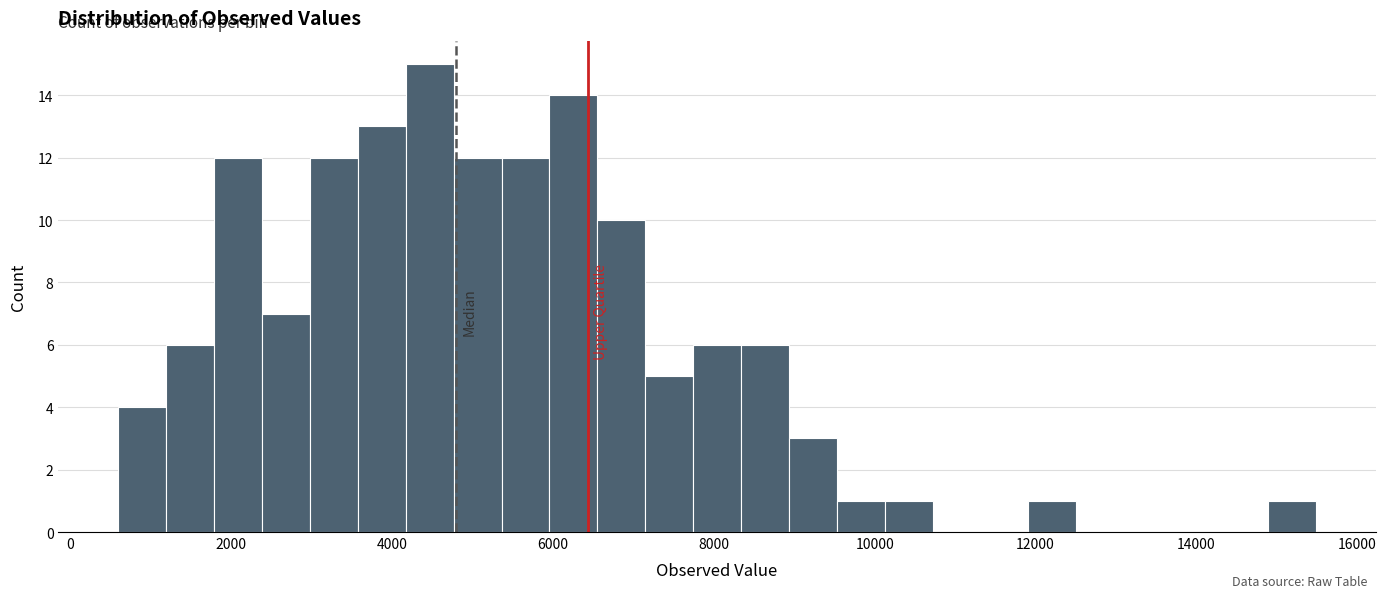

Read against the x-axis, roughly where is the centre of the tallest bar?

4400